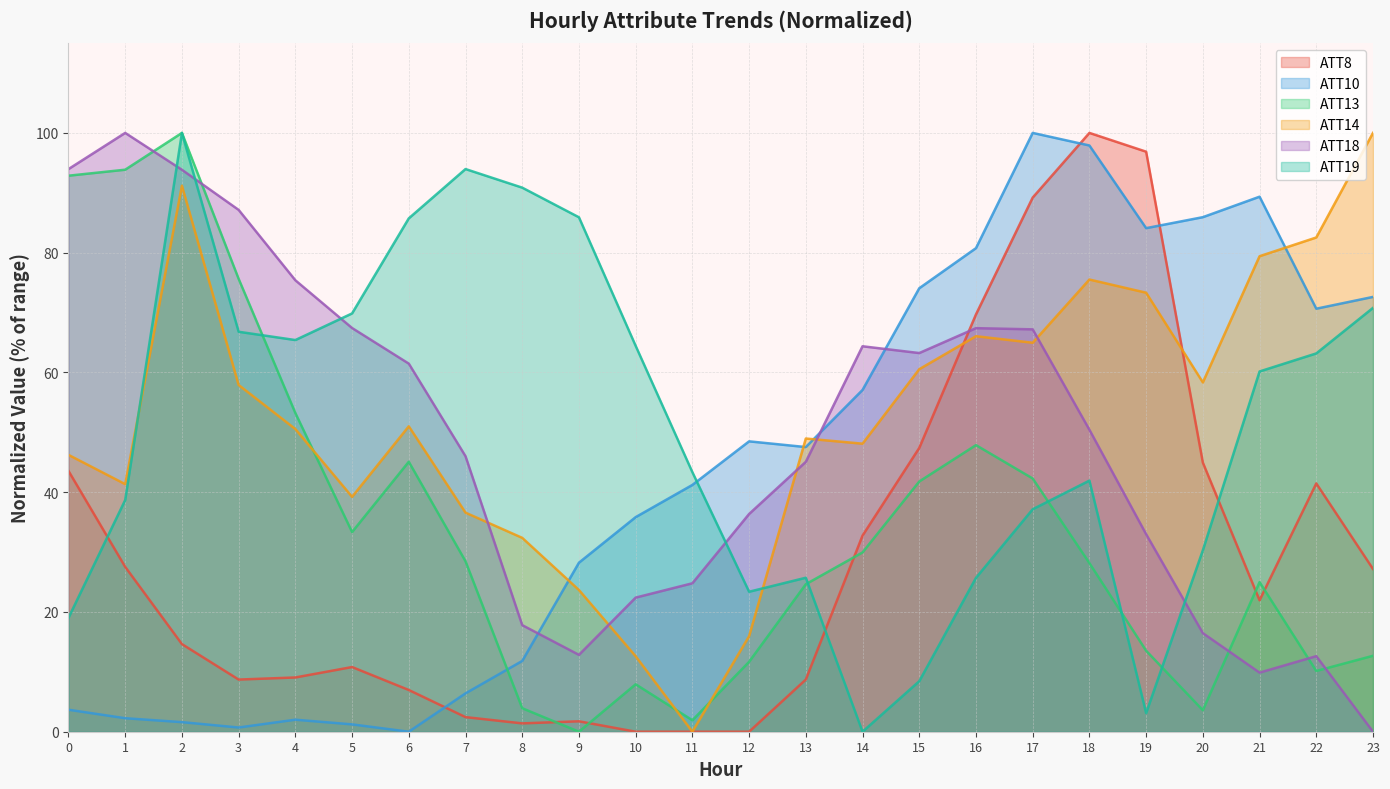

How many values in the ATT13 series exceed 28?

13